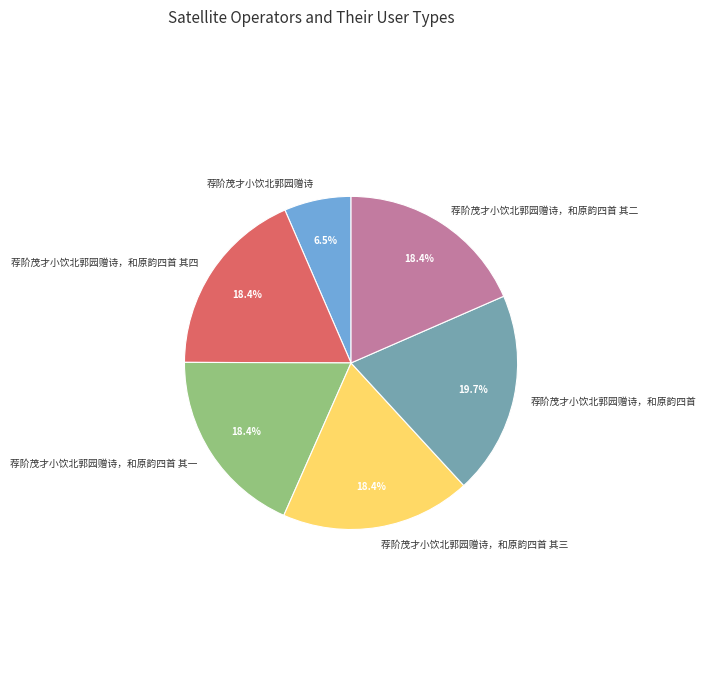

What percentage is the 荐阶茂才小饮北郭园赠诗，和原韵四首 其三 slice, to the nearest percent?

18%